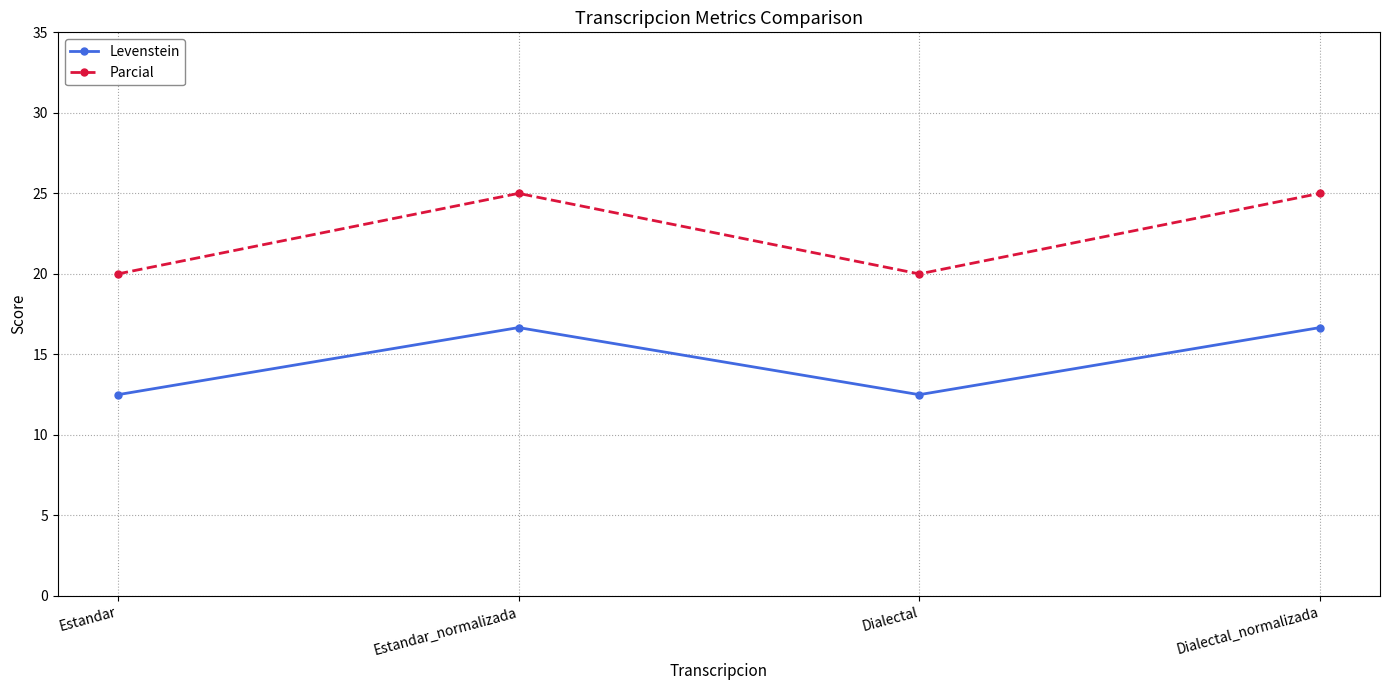

True or false: Parcial has a value of 42.2 at Estandar_normalizada.

False